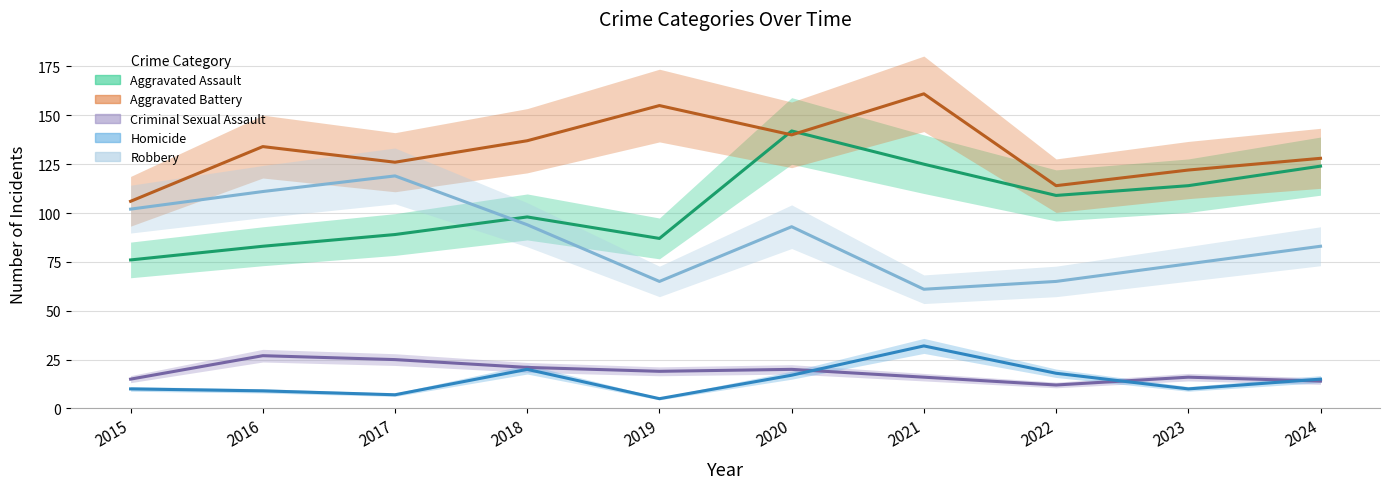

What is the total value across all series at 2024?

364